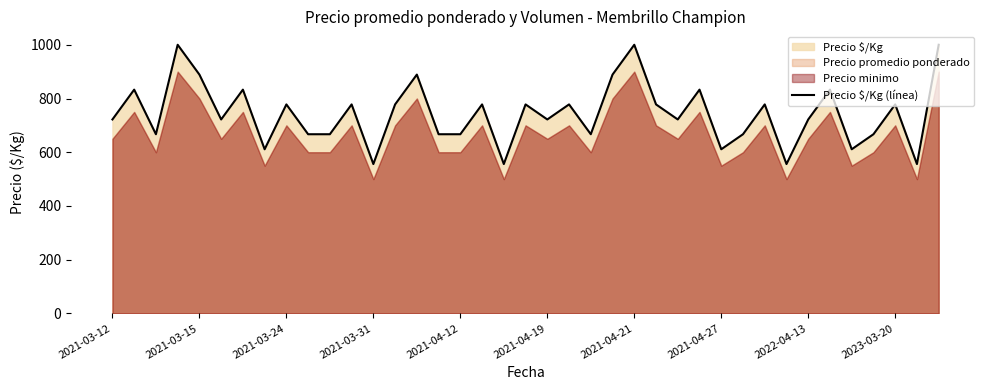

How many lines are shown in the chart?

1